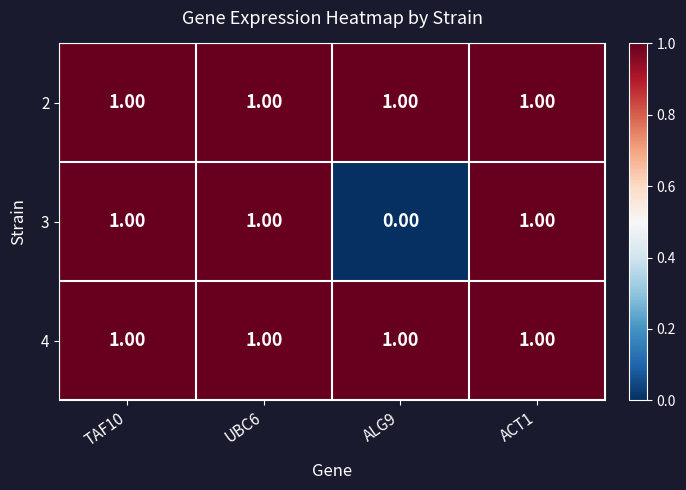

What is the sum of all 4 values?

4